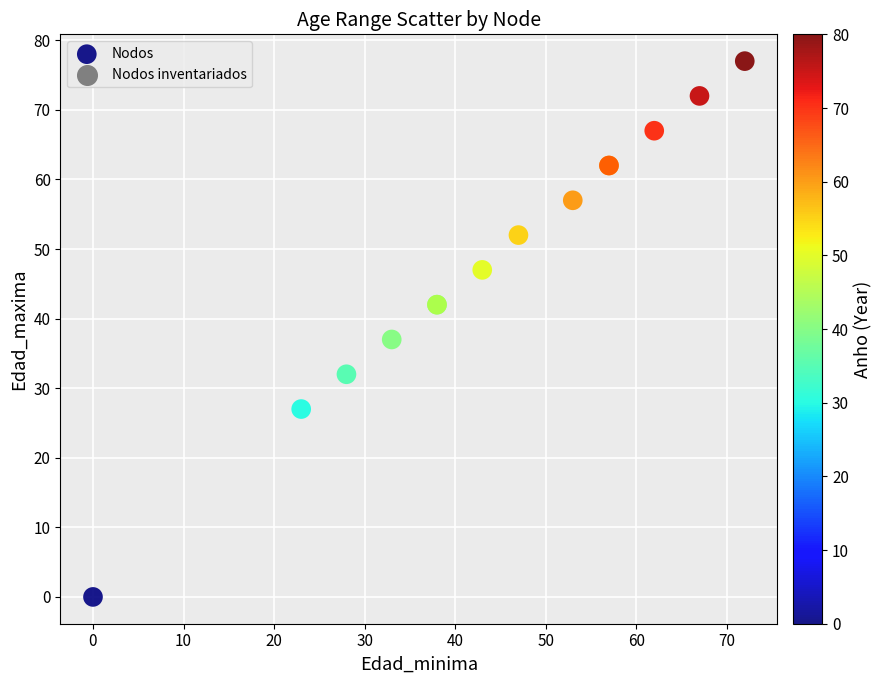

What Y value in the scatter plot is closest to 38?

37